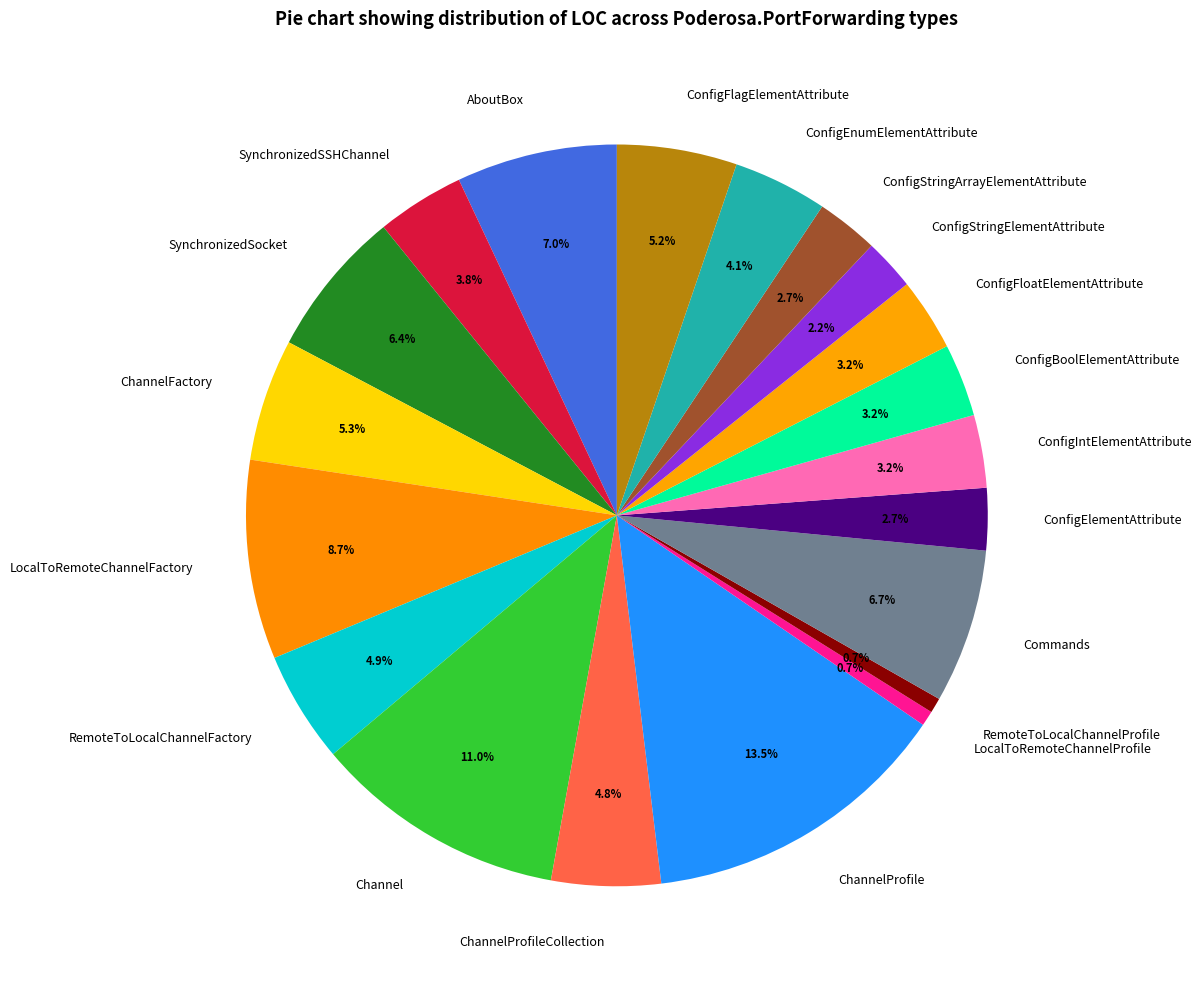

How much of the chart is everything except RemoteToLocalChannelFactory?

95.1%